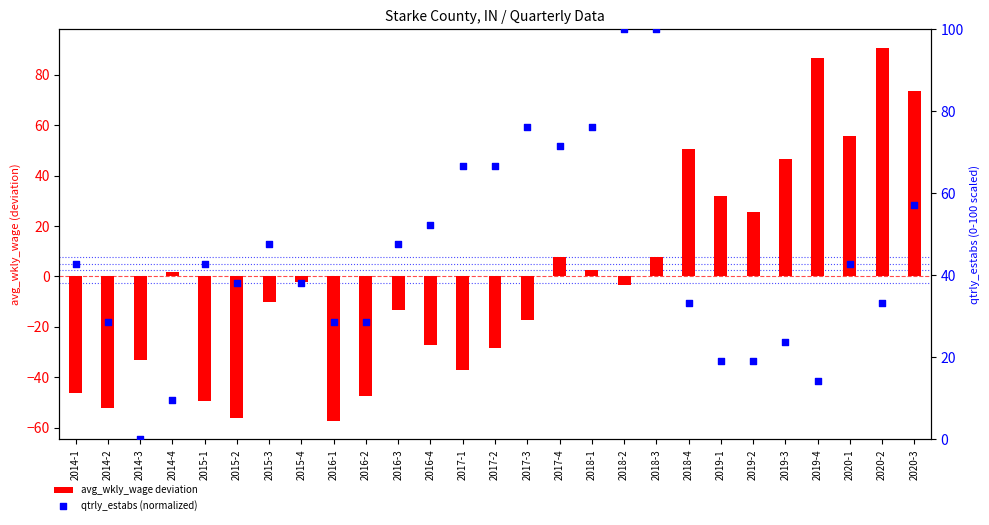

Which series reaches the minimum Y coordinate?

avg_wkly_wage deviation